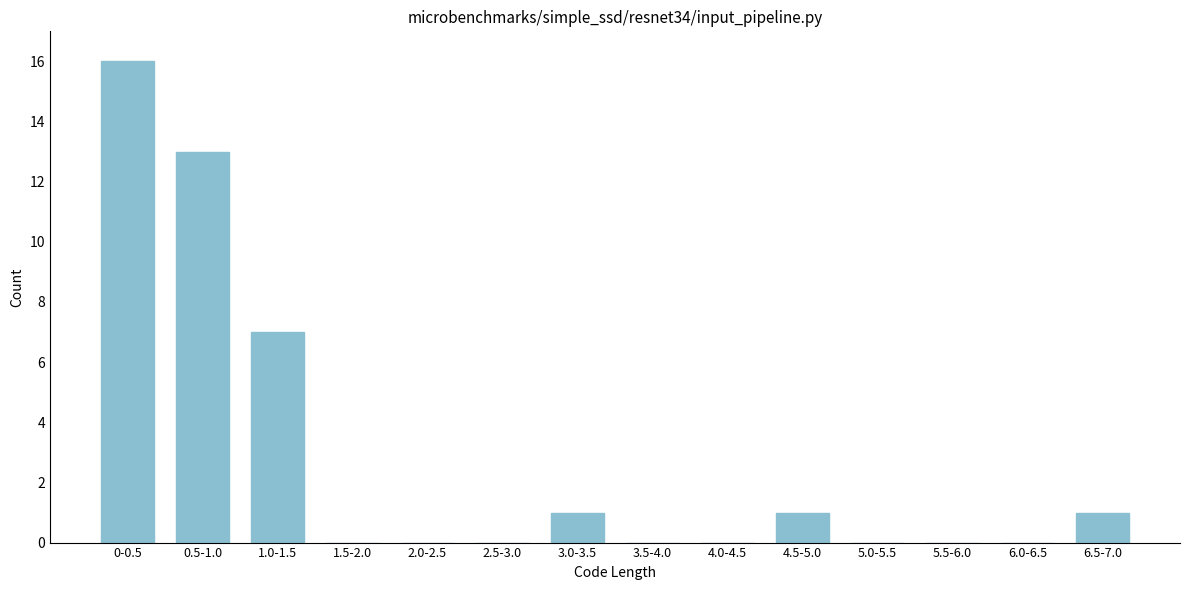

Reading right to left, transcribe all the data shown in this chart.

6.5-7.0=1	6.0-6.5=0	5.5-6.0=0	5.0-5.5=0	4.5-5.0=1	4.0-4.5=0	3.5-4.0=0	3.0-3.5=1	2.5-3.0=0	2.0-2.5=0	1.5-2.0=0	1.0-1.5=7	0.5-1.0=13	0-0.5=16